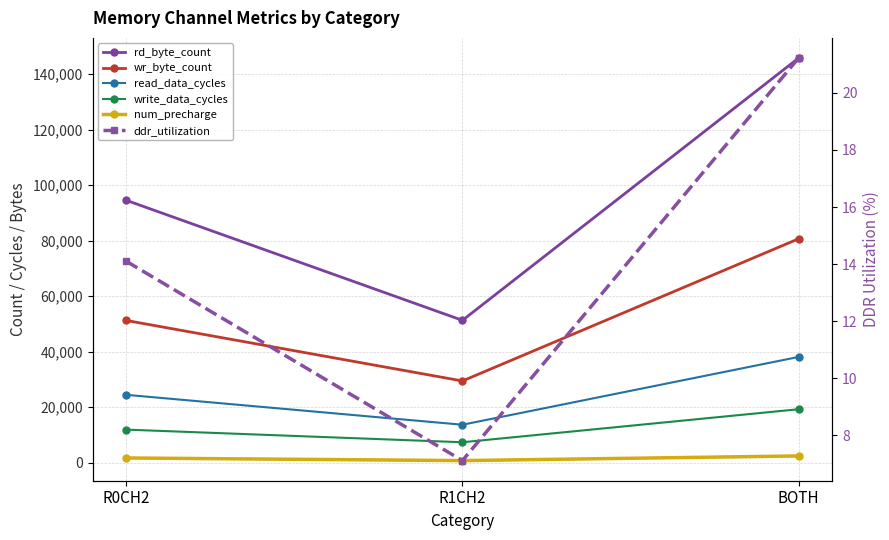

Which has a higher value, BOTH or R1CH2?

BOTH